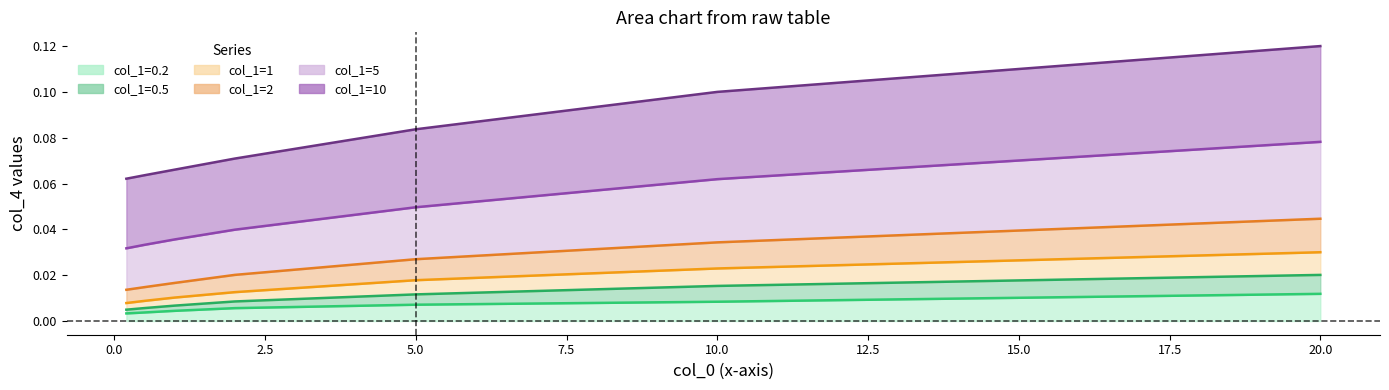

True or false: col_1=0.2 and col_1=2 cross at least once.

False